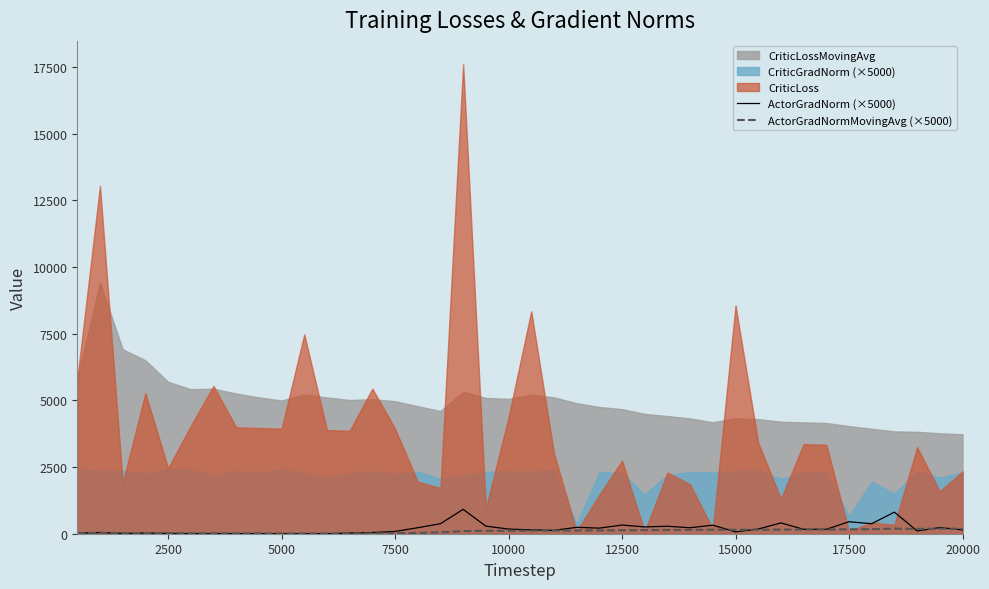

Is it true that ActorGradNorm (×5000) equals 175.0 at 10000?

True